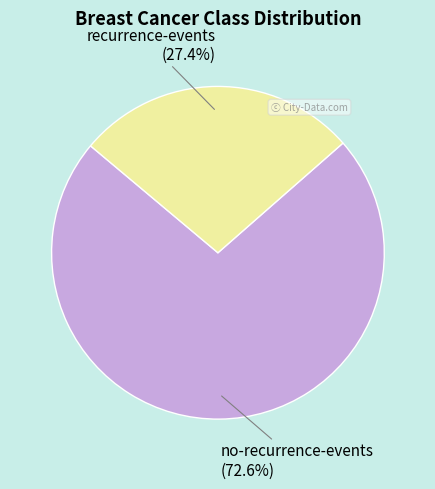

Does any single category account for the majority?

Yes